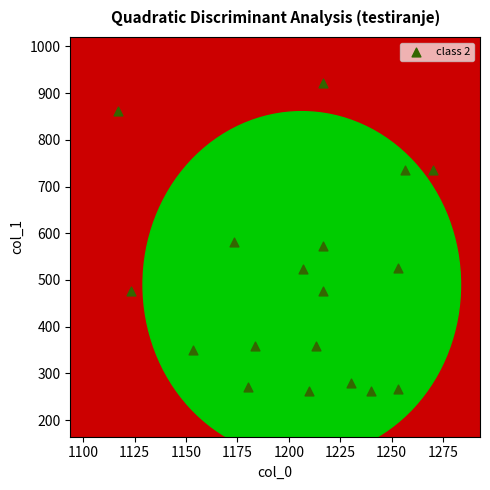

What is the range of X values (max minus min)?

153.3